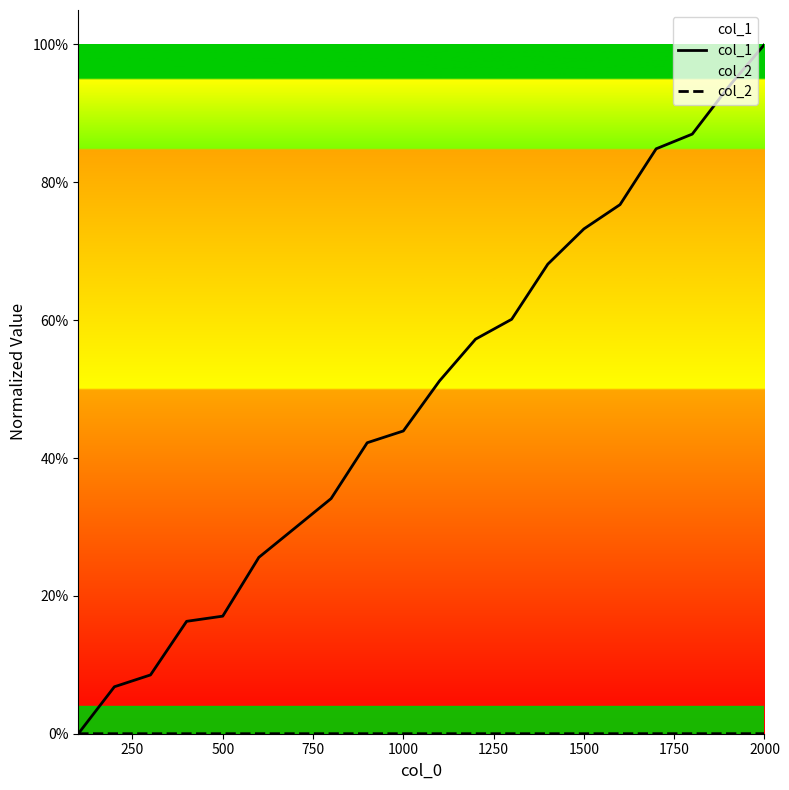

What are all the series names shown in the legend?

col_1, col_2